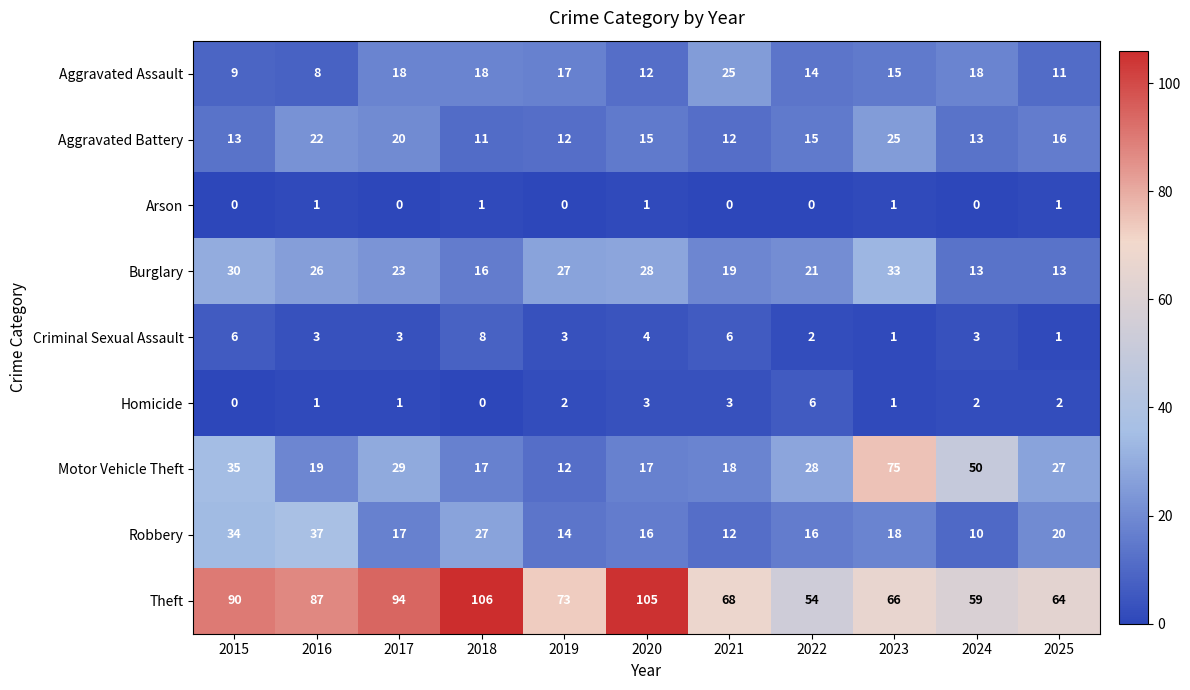

At 2017, list the series in order from largest to smallest.

Theft, Motor Vehicle Theft, Burglary, Aggravated Battery, Aggravated Assault, Robbery, Criminal Sexual Assault, Homicide, Arson